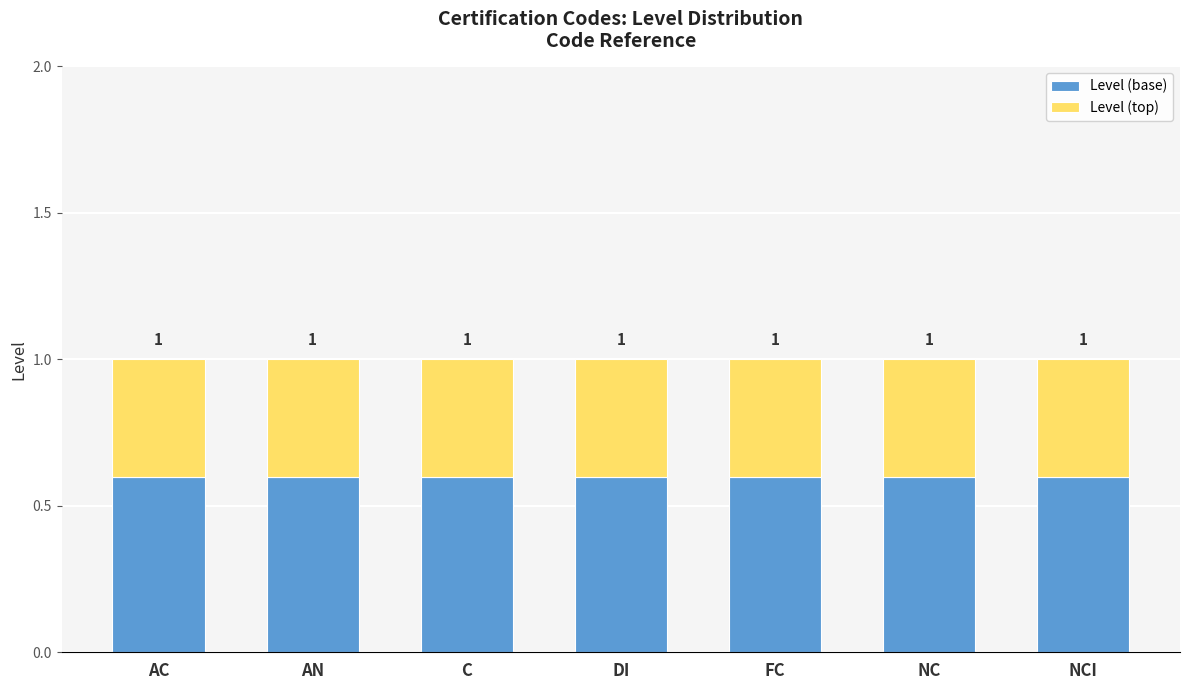

Which series has the largest total across all categories?

Level (base)